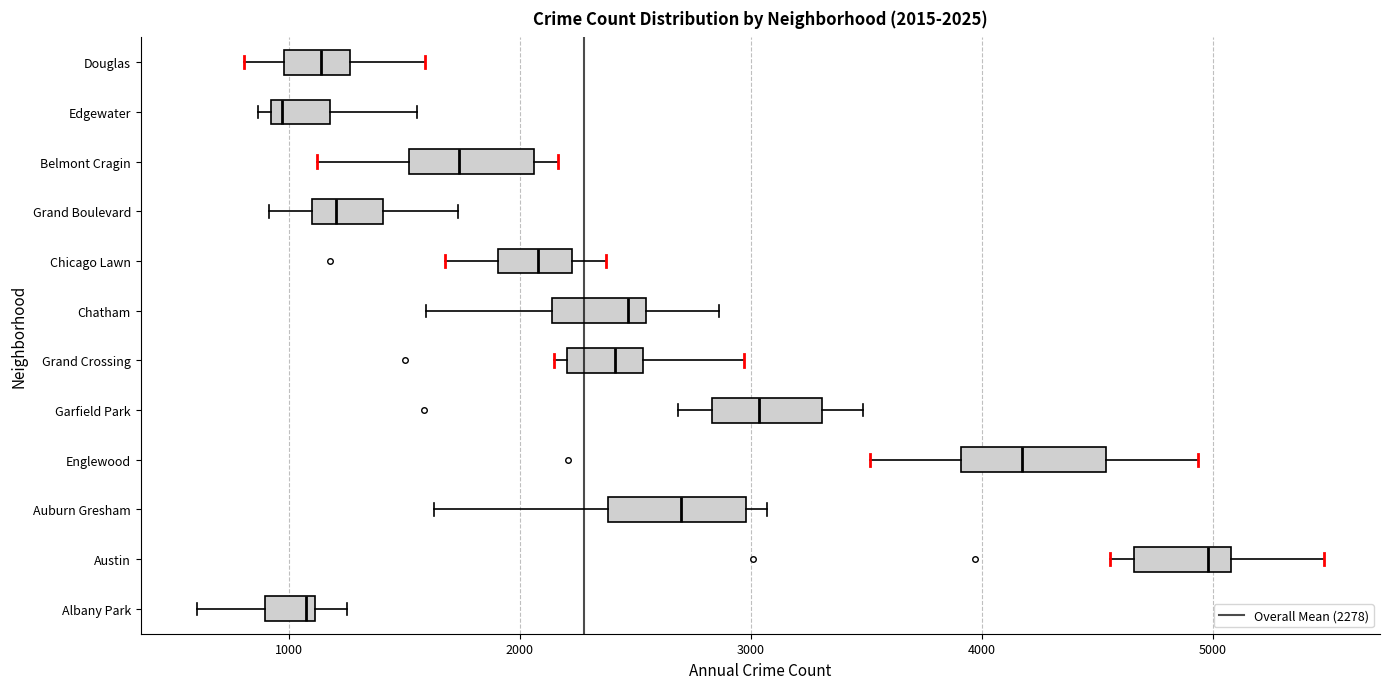

Which box has the furthest to the left median line?

Edgewater